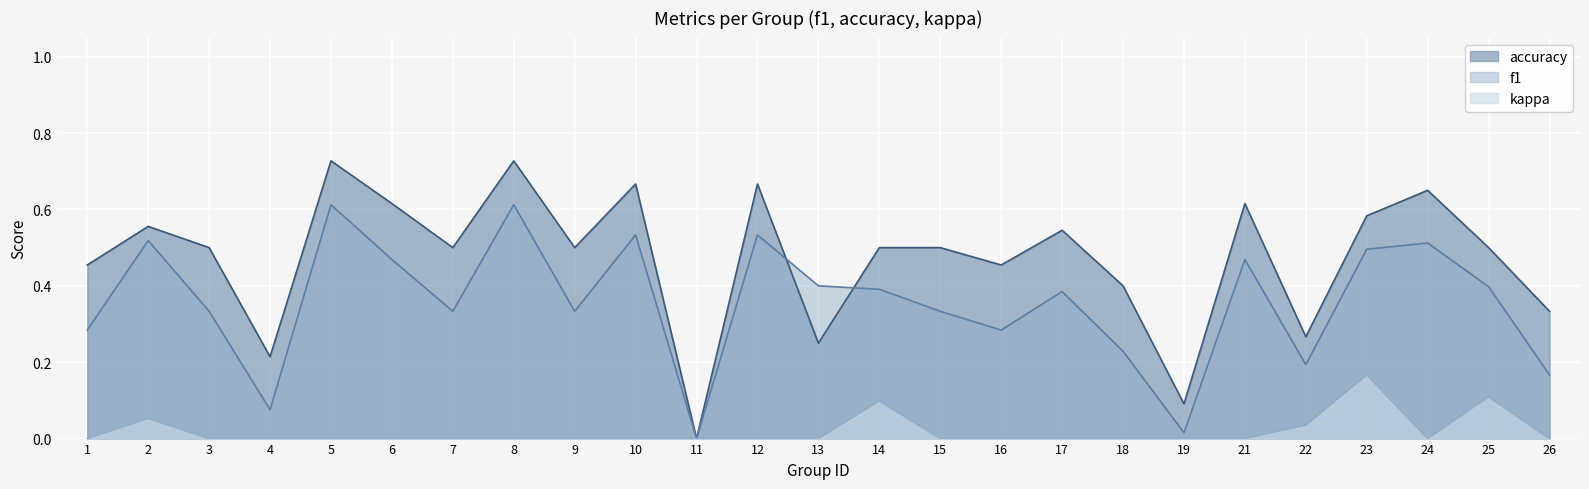

Between 9 and 11, which series saw the biggest shift?

accuracy